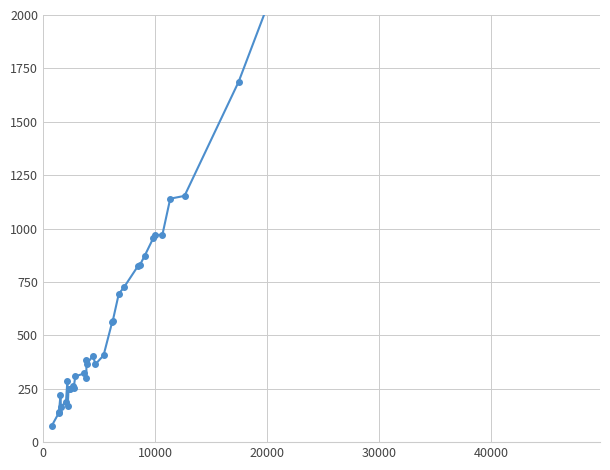

In 2017, how many points are higher than both neighbors (excluding endpoints)?

11